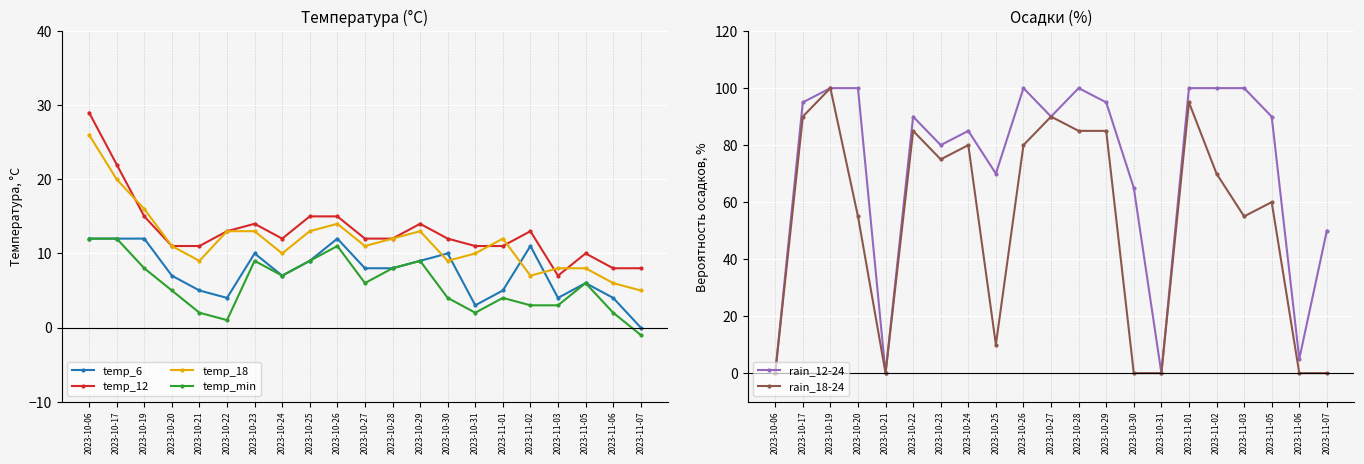

At how many categories does at least one series exceed 50?

16